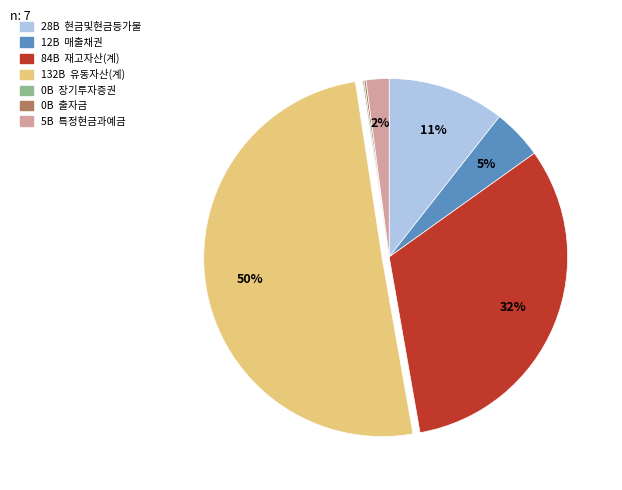

To the nearest percent, what is the difference between the largest and smallest slice percentages?

50%